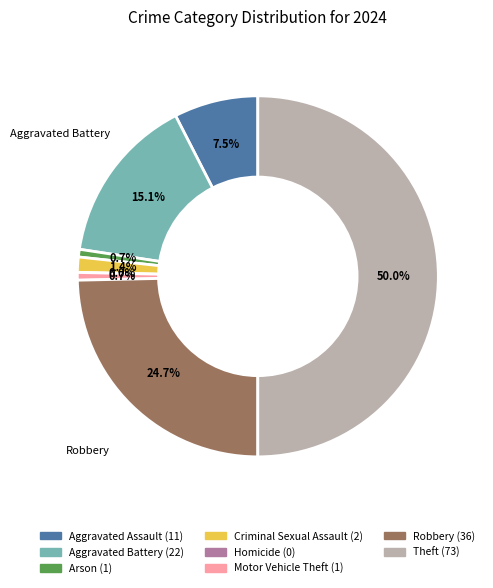

Is there a majority slice in this chart?

No